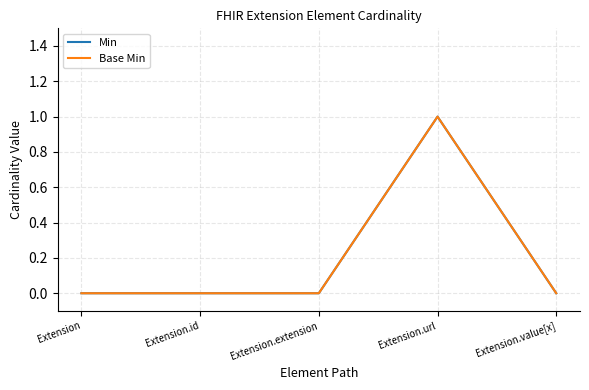

True or false: Min and Base Min intersect in this chart.

False